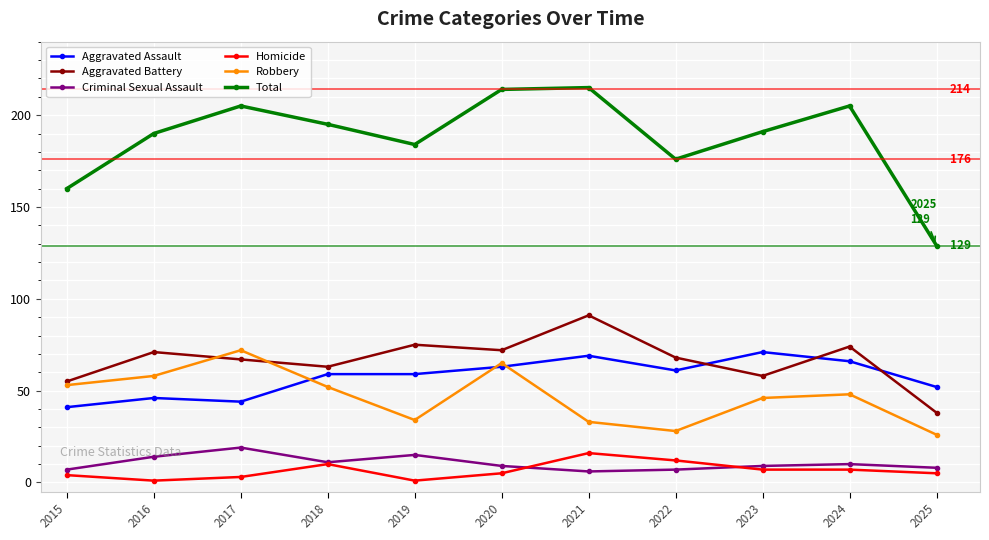

What is the minimum value for Criminal Sexual Assault?

6